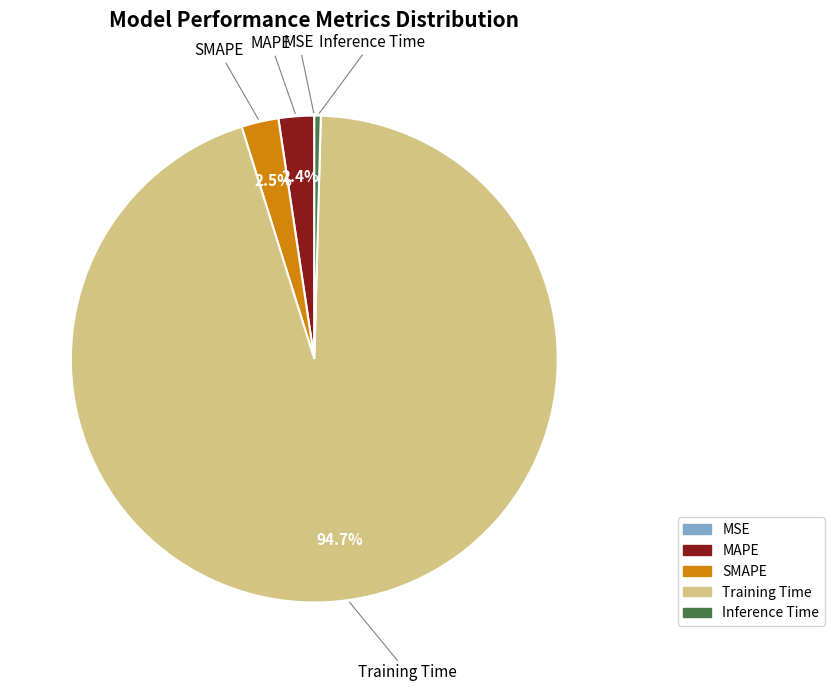

Does SMAPE represent more than half of the total?

No